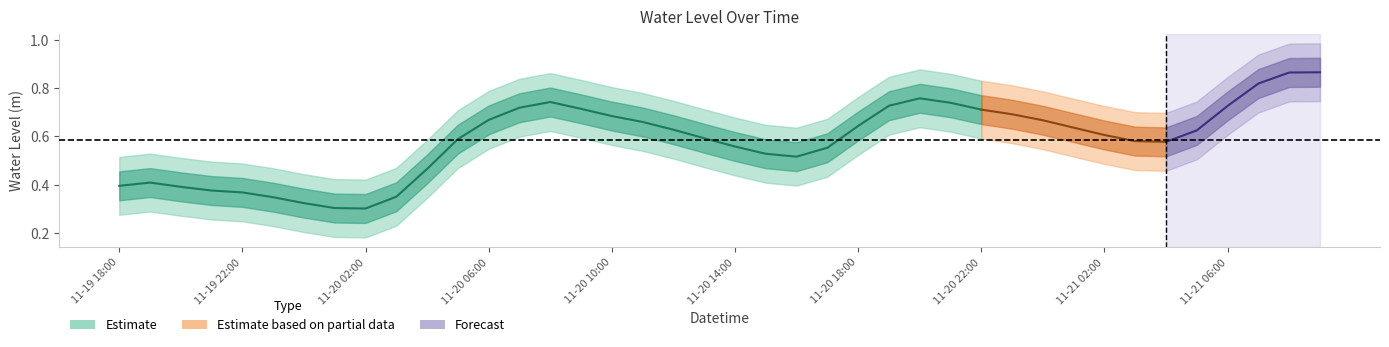

How many interior local valleys (lower than both neighbors) does the data have?

3